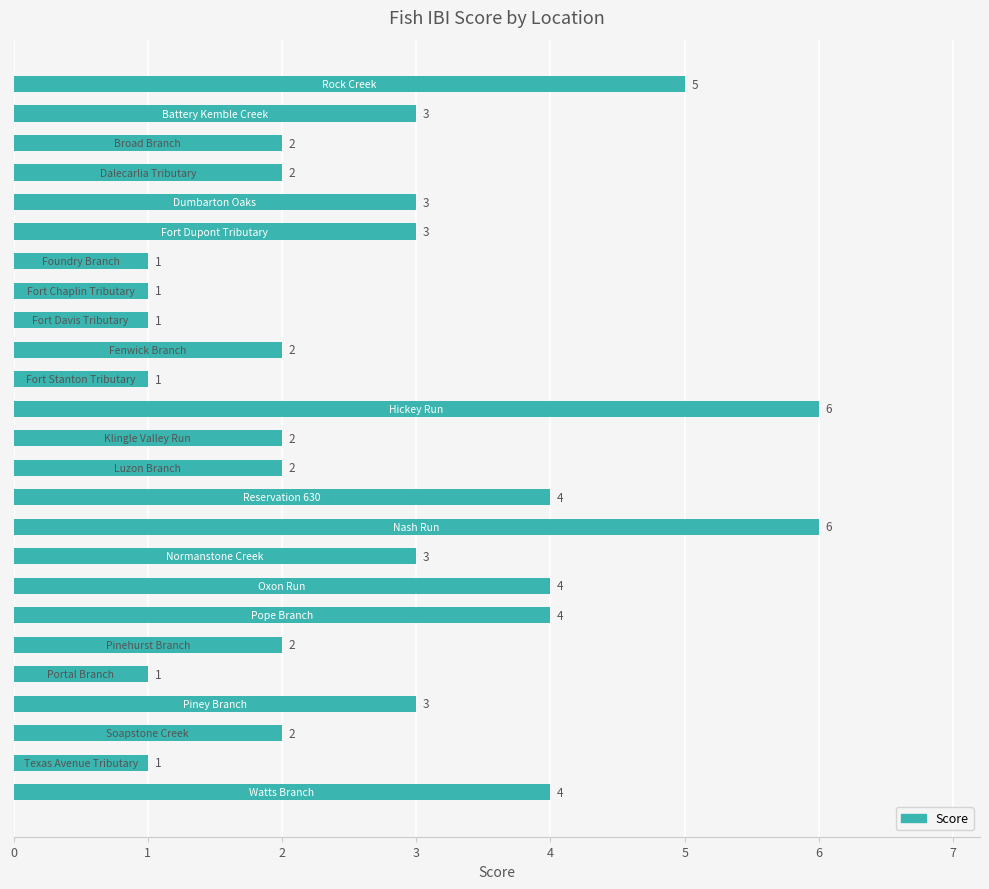

What is the value of the 10th bar from the top?

2